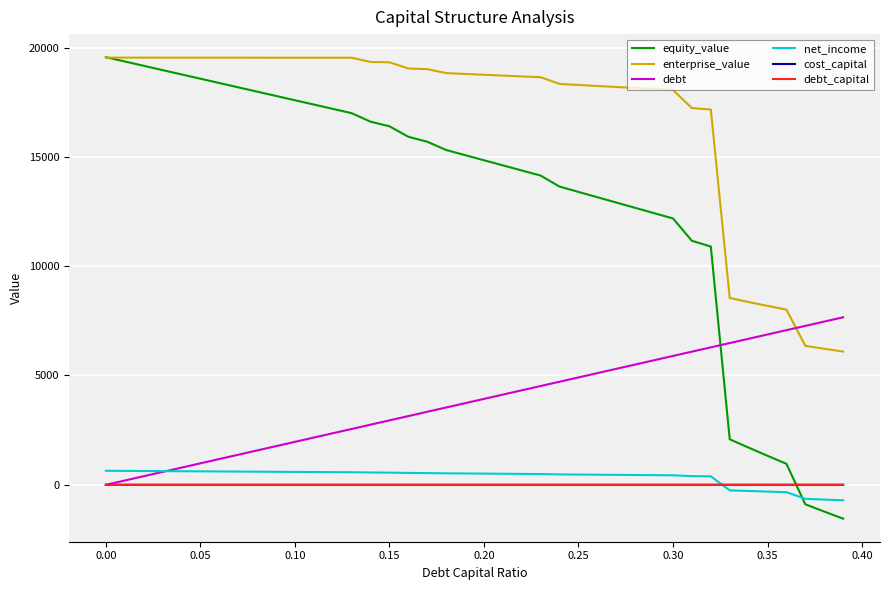

Which series has the largest total across all categories?

enterprise_value